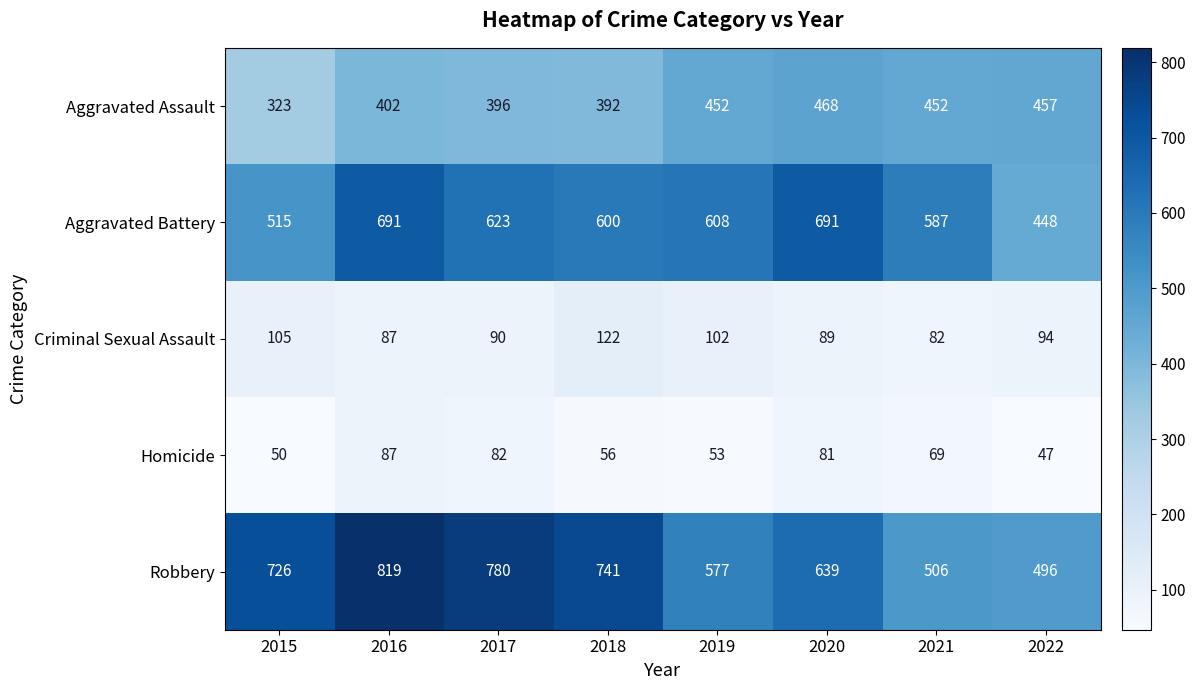

At 2022, list the series in order from largest to smallest.

Robbery, Aggravated Assault, Aggravated Battery, Criminal Sexual Assault, Homicide